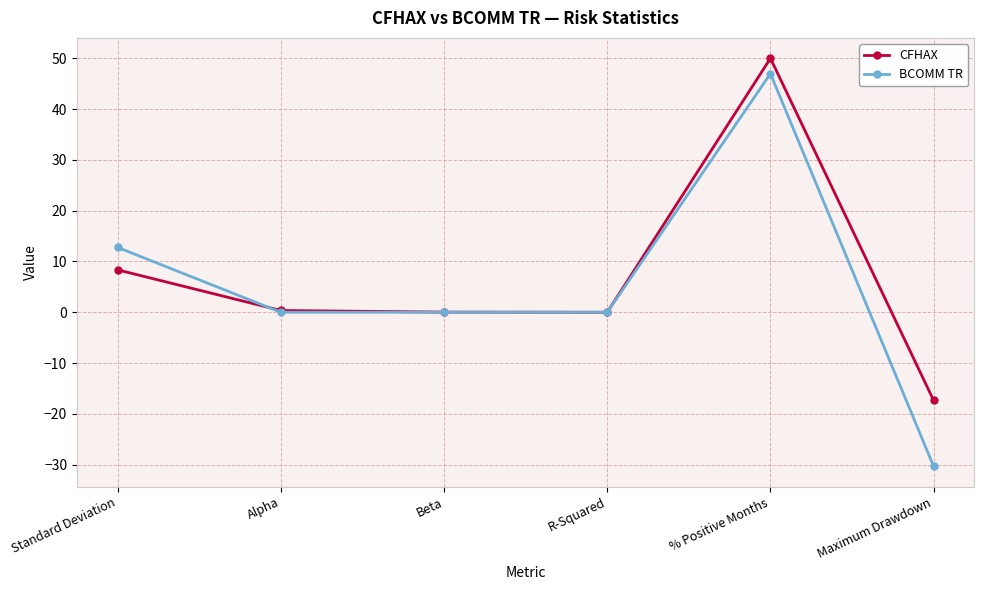

Which series has the widest spread of values?

BCOMM TR